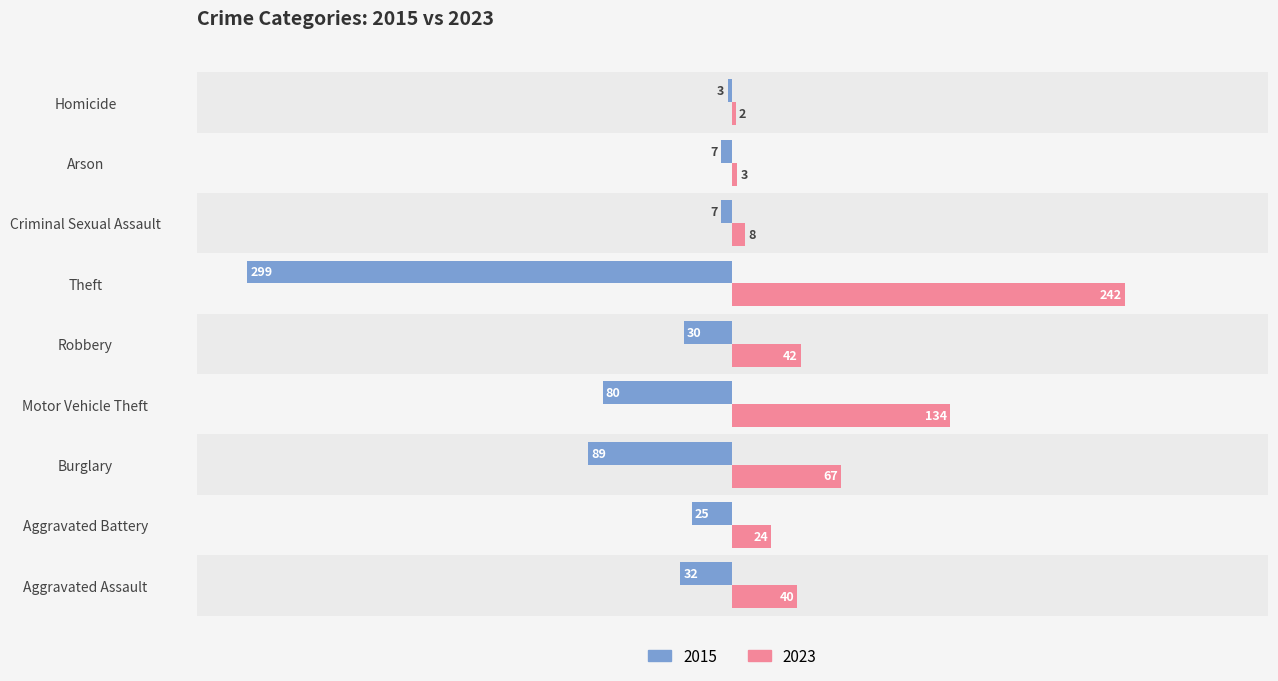

Is it true that 2023 equals 67 at Burglary?

True